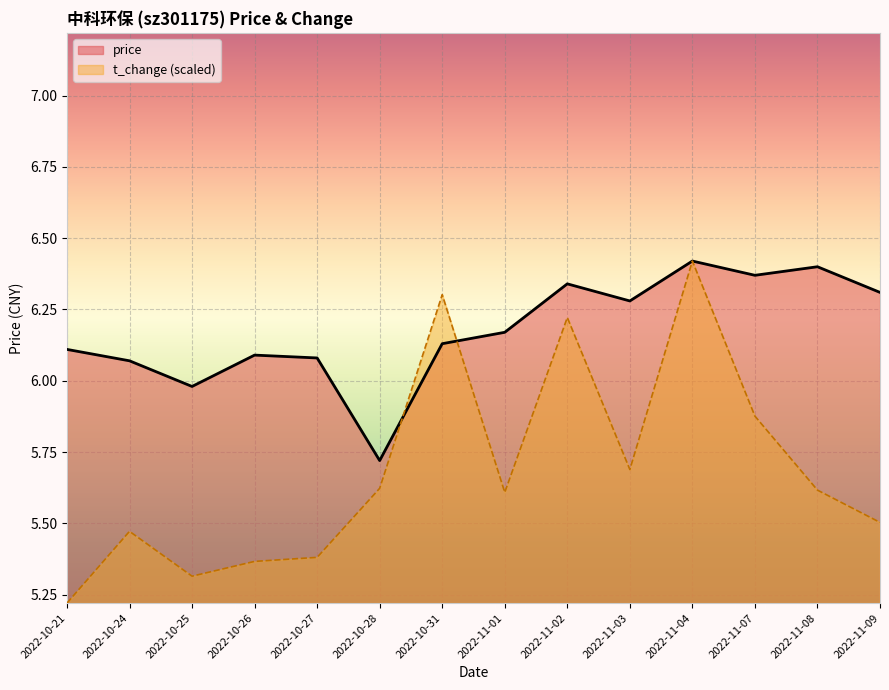

The t_change series shows 5.6 at 2022-11-08. True or false?

True